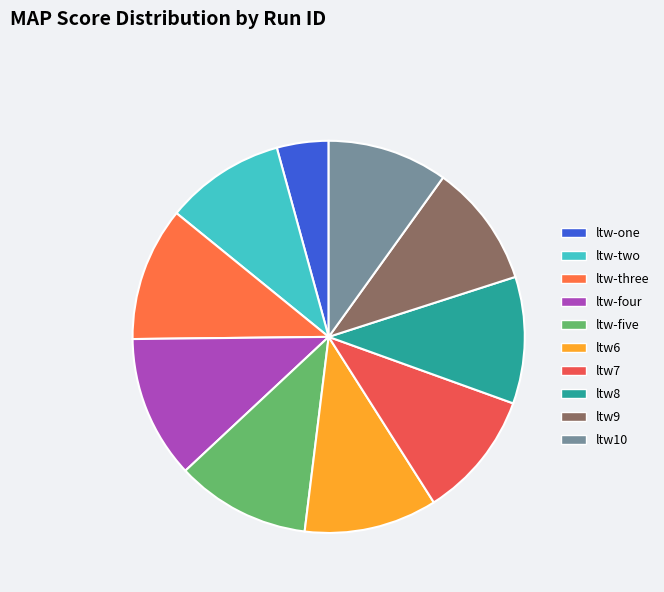

Count the number of slices in the pie.

10